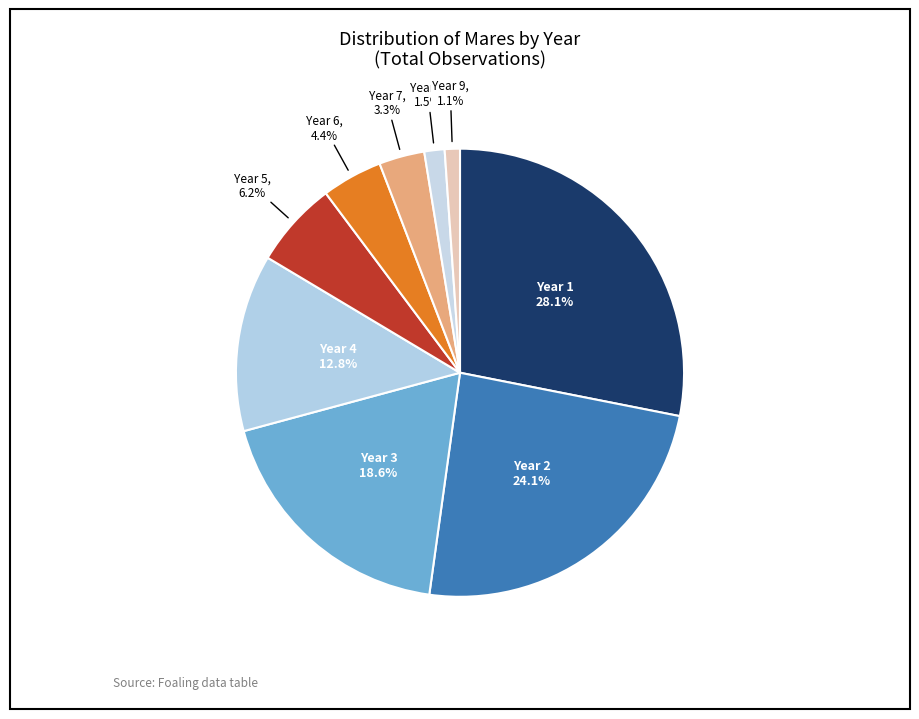

Is there a majority slice in this chart?

No